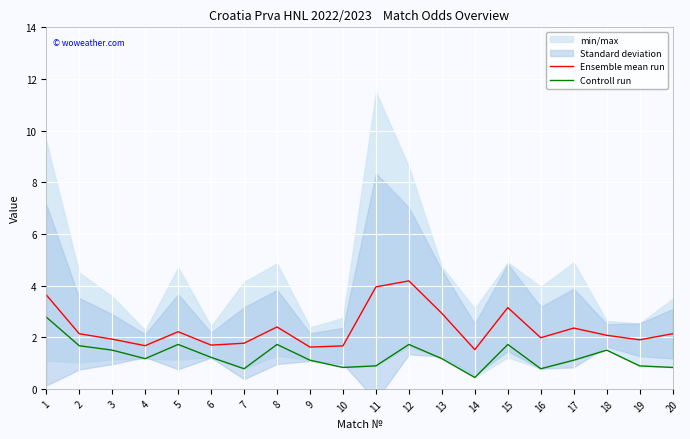

What is the difference between the Ensemble mean run values at 10 and 20?

0.5